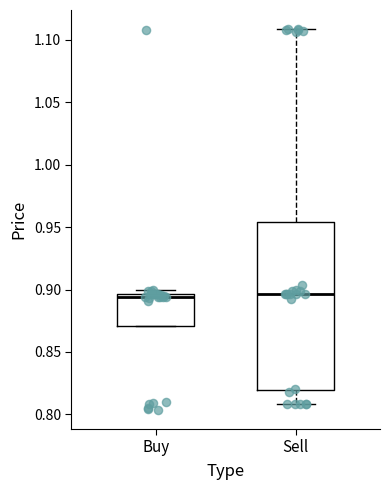

Which box is the tallest, from its lower edge to its upper edge?

Sell